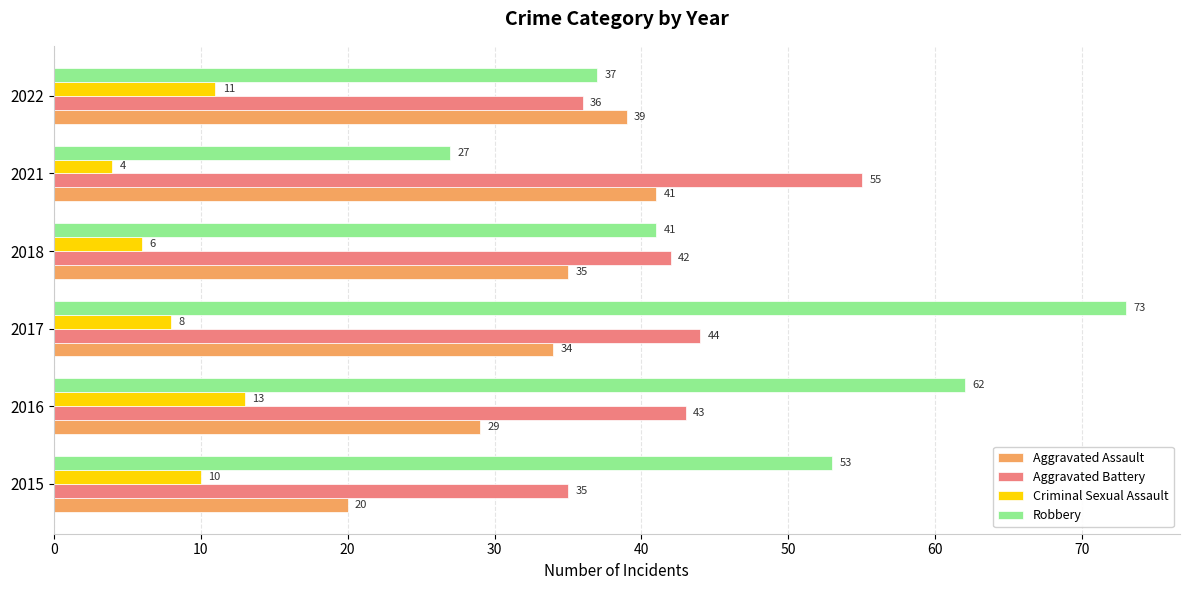

Rank the series by their average value, from highest to lowest.

Robbery, Aggravated Battery, Aggravated Assault, Criminal Sexual Assault